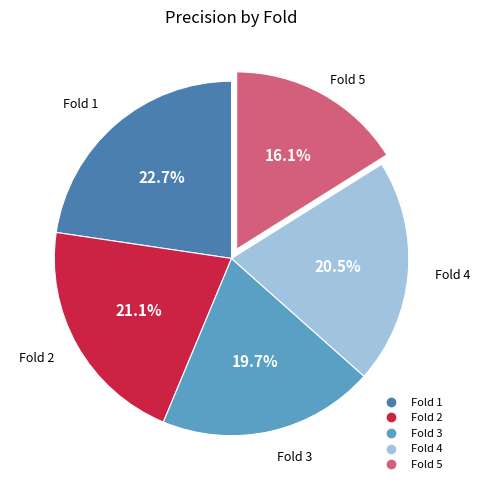

The Fold 1 slice represents 11% of the pie. True or false?

False